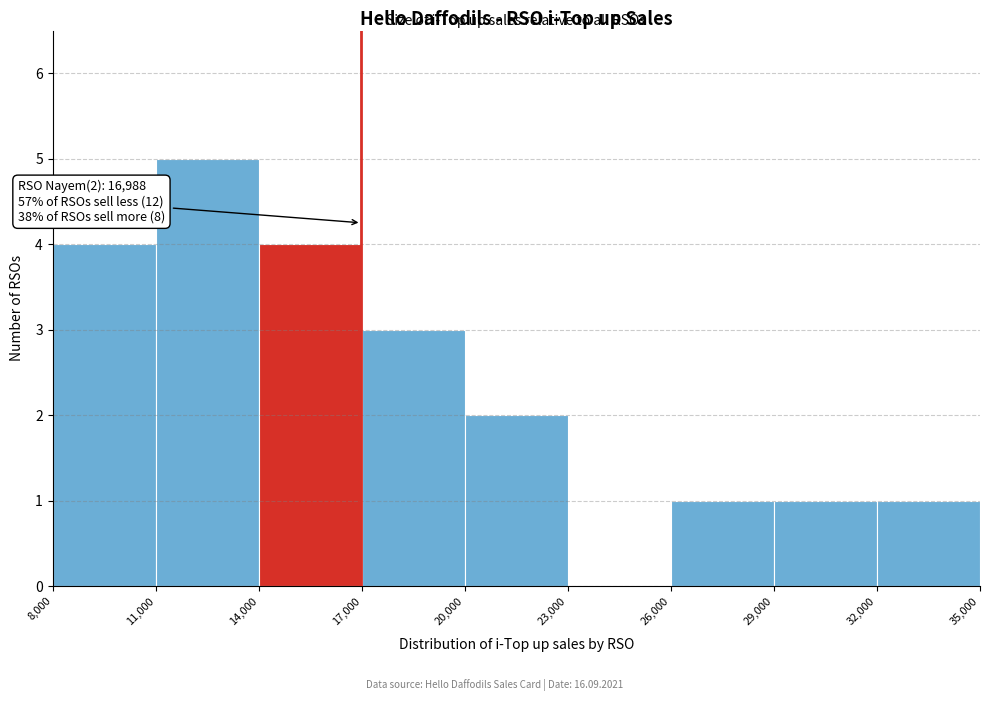

Over which range of the x-axis is the bar tallest?

11,000 to 14,000